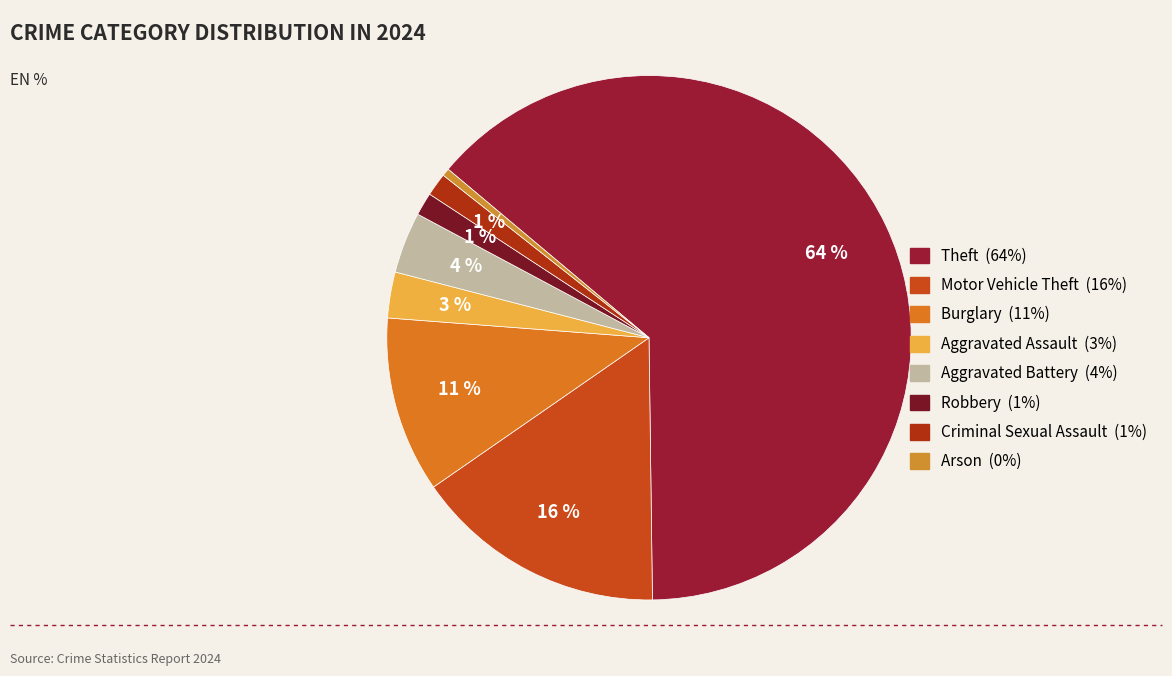

Which category has the smallest portion of the pie?

Arson